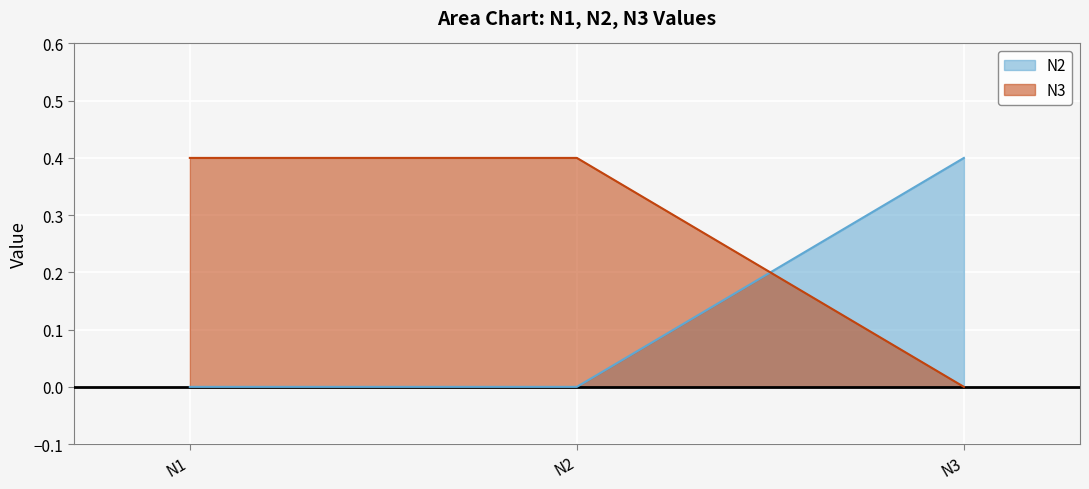

At which label does N2 reach its peak?

N3